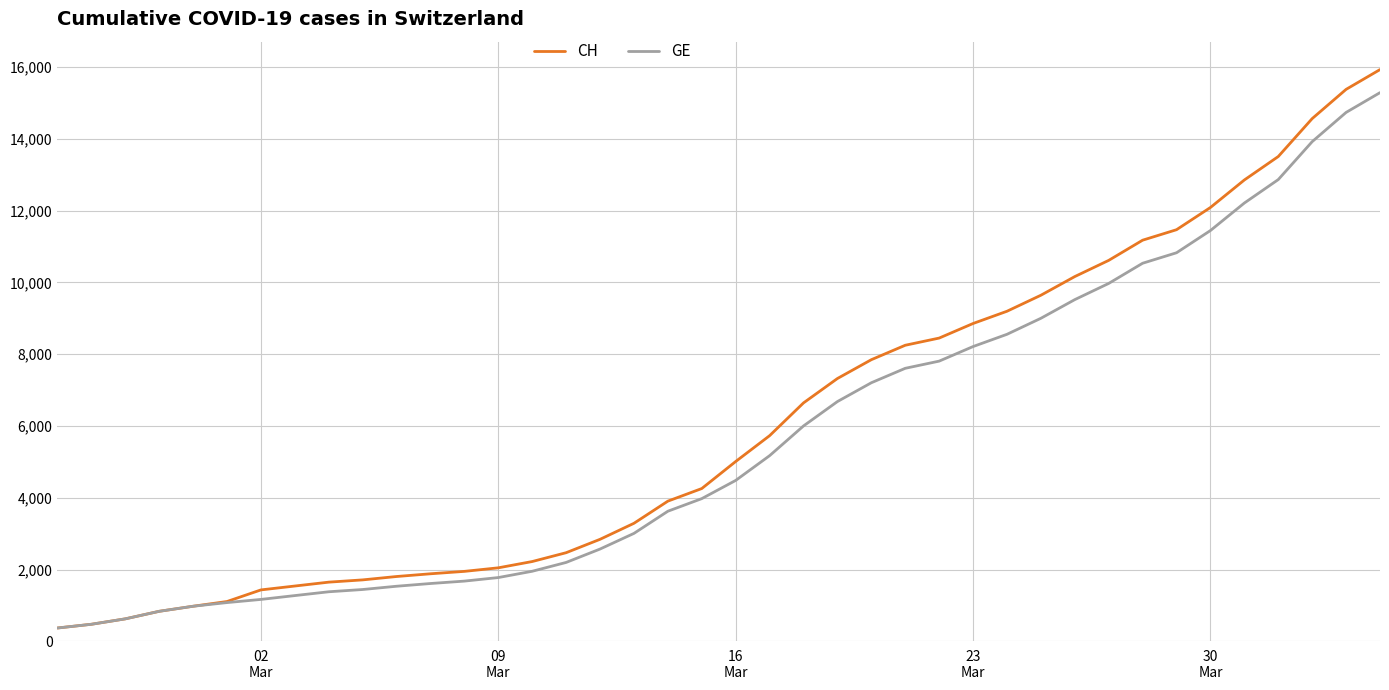

What is the maximum value shown in the chart?

15926